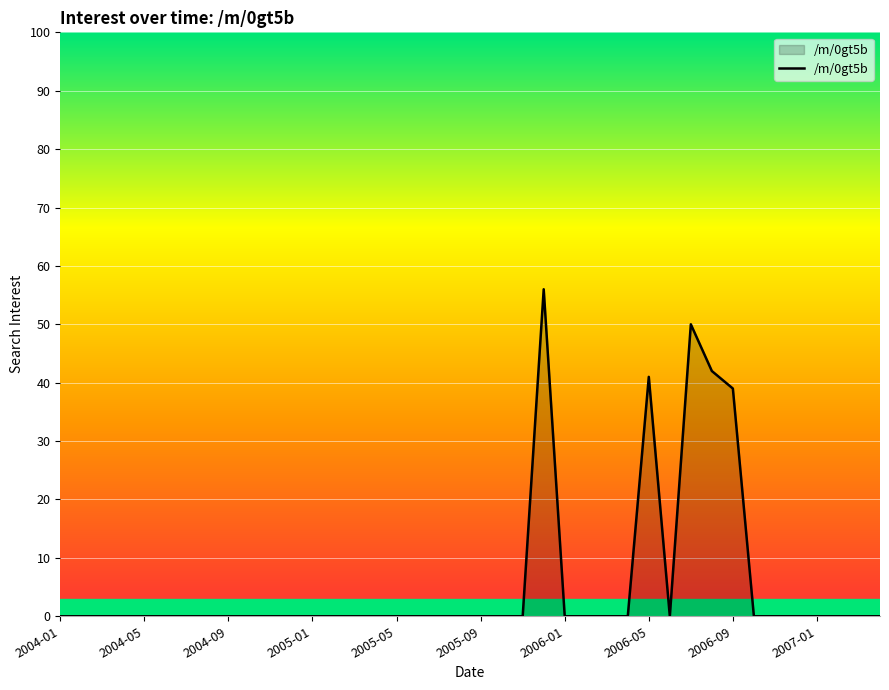

What is the difference between the maximum and minimum values?

56